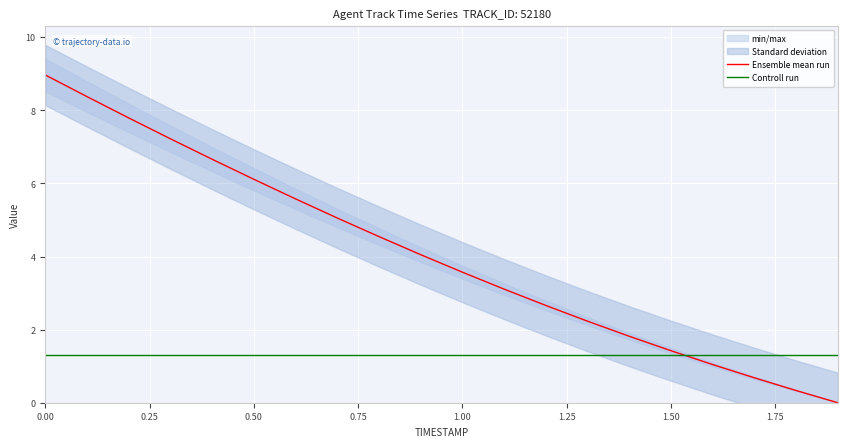

True or false: Controll run and Ensemble mean run cross at least once.

True